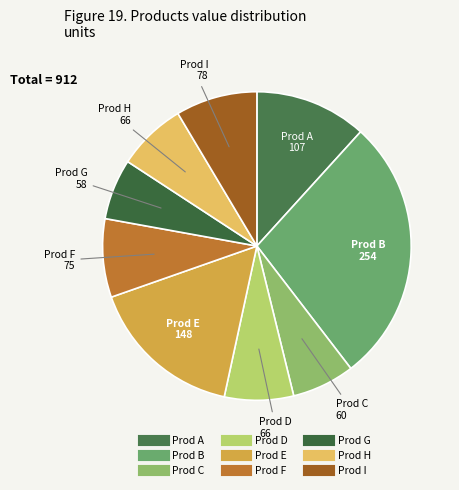

Is the sum of Prod D and Prod C greater than half?

No